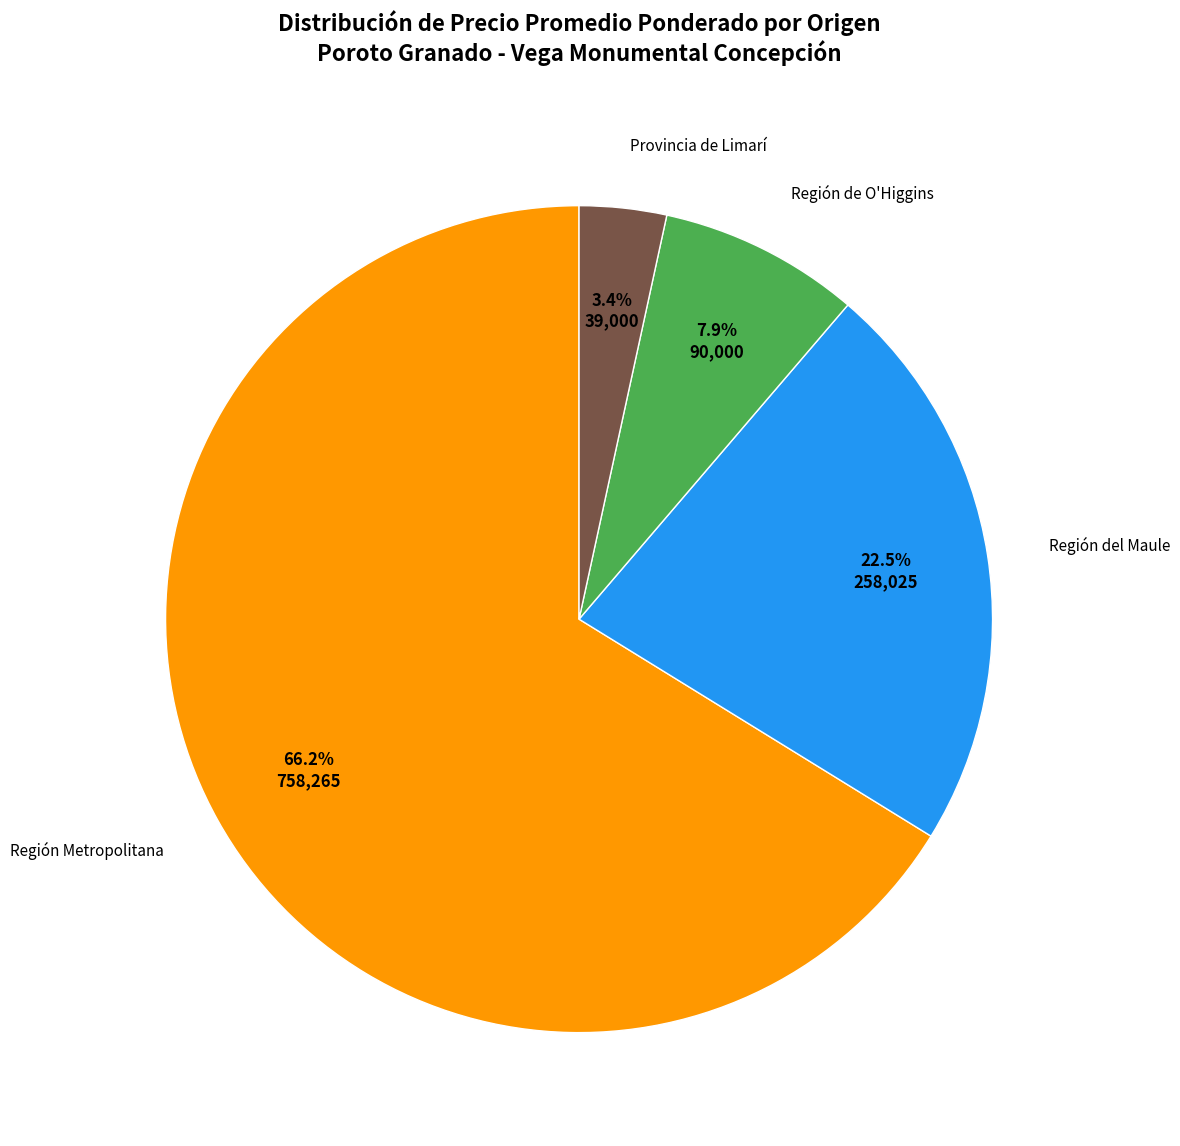

Does Región del Maule represent more than half of the total?

No